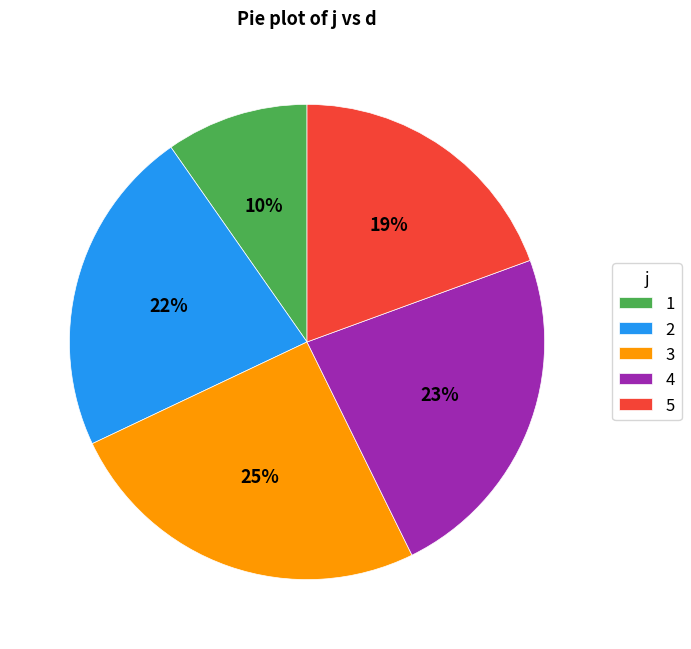

To the nearest percent, what percentage of the pie is 2?

22%